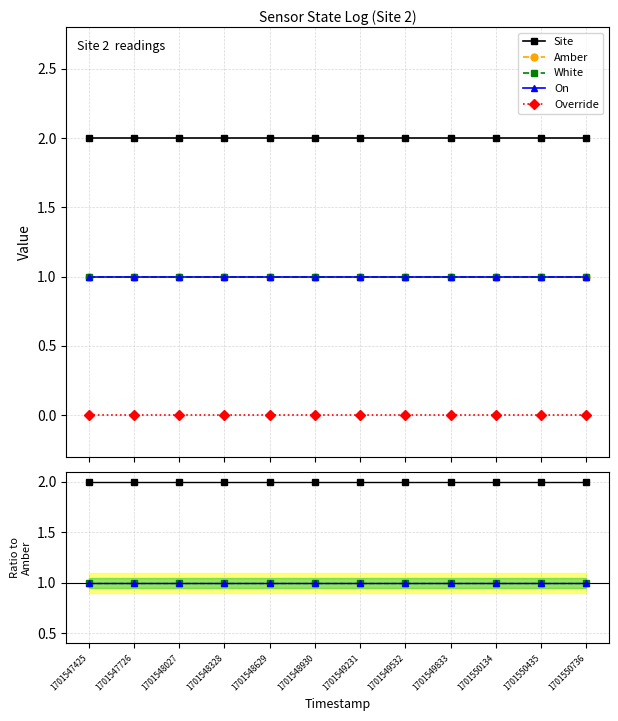

What are all the series names shown in the legend?

Site, Amber, White, On, Override